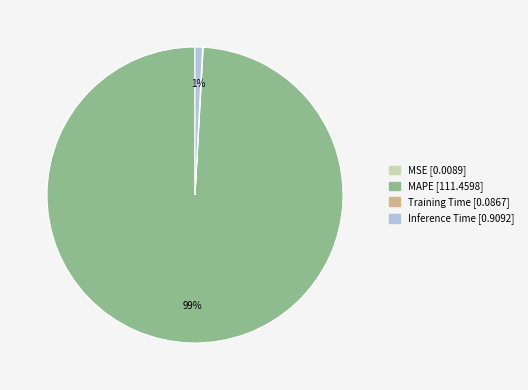

To the nearest percent, what is the average slice percentage?

25%